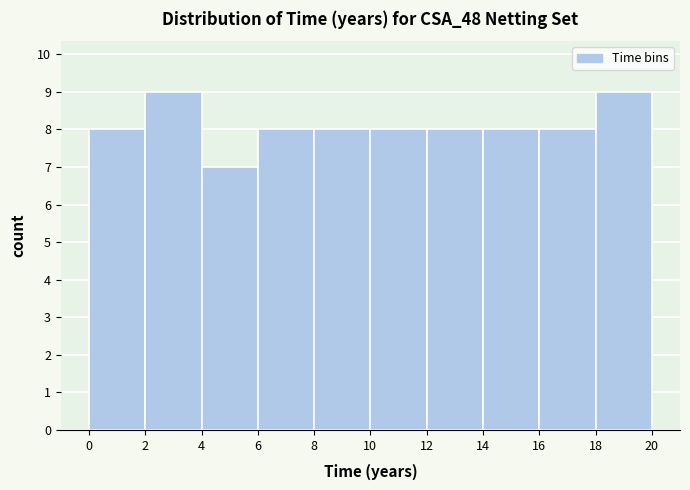

Reading left to right, list every bar in this chart as the range it spans on the x-axis followed by its height. The values are not printed on the chart, so give them approximately, as read against the axis.

0 to 2: 8
2 to 4: 9
4 to 6: 7
6 to 8: 8
8 to 10: 8
10 to 12: 8
12 to 14: 8
14 to 16: 8
16 to 18: 8
18 to 20: 9